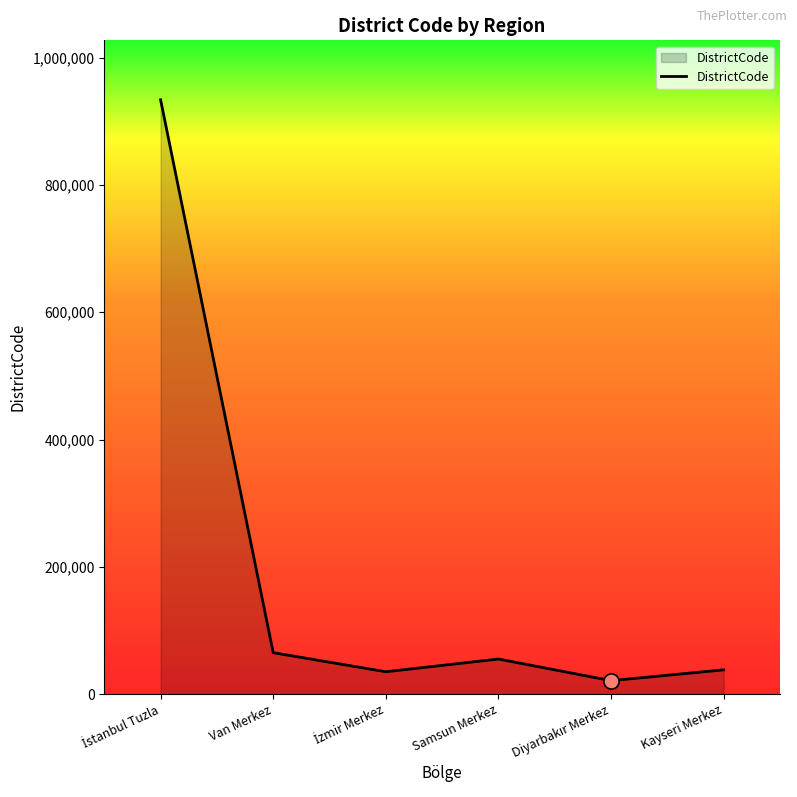

What is the greatest value displayed?

934015